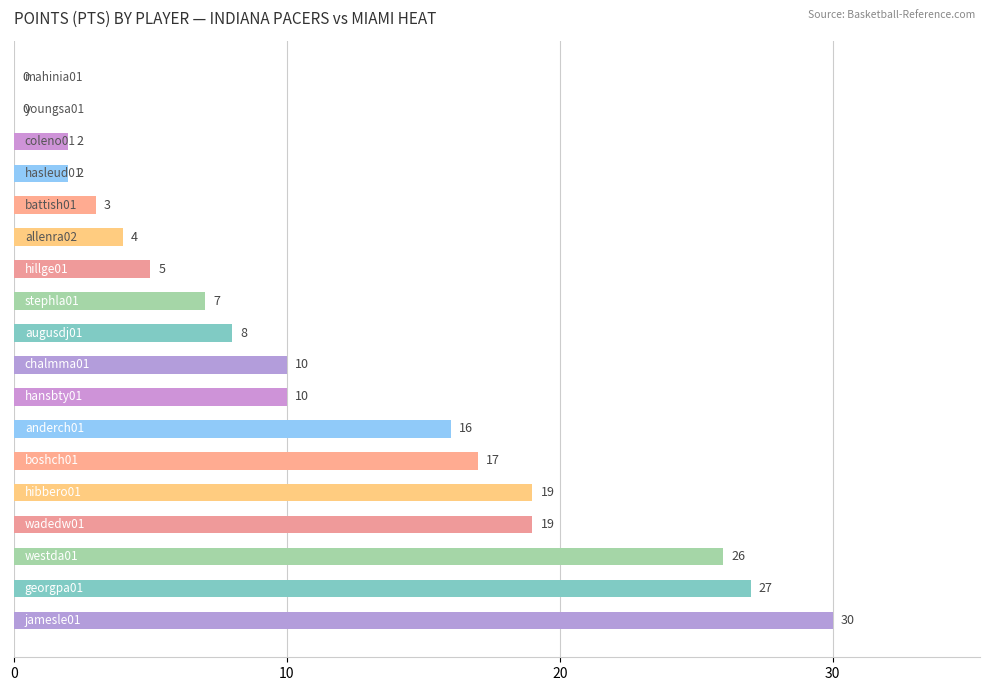

Count the number of data series in this chart.

1